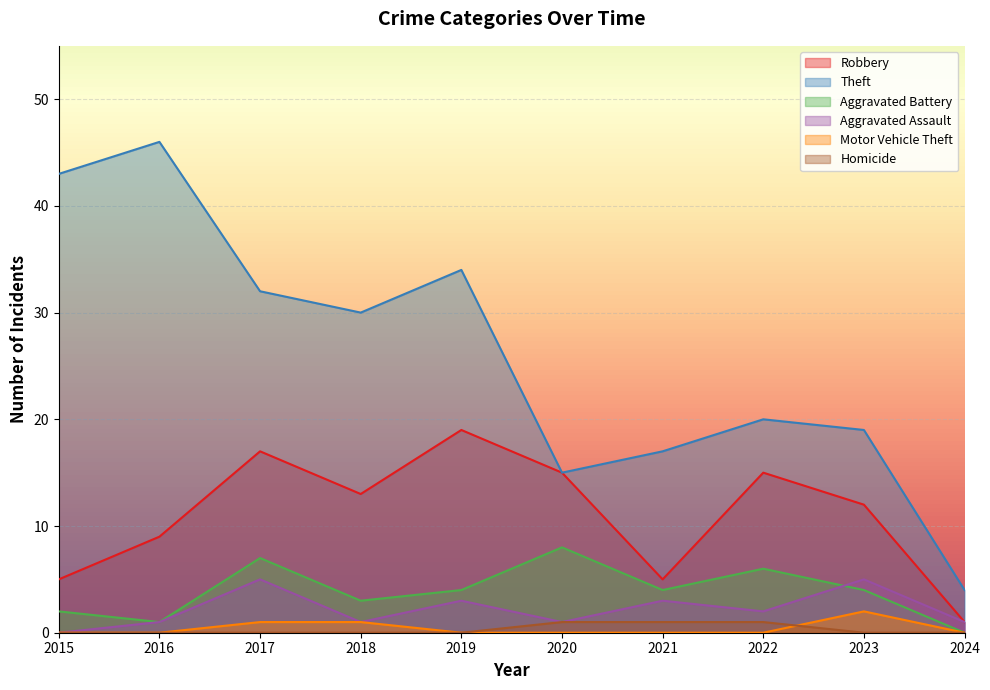

The value of Robbery at 2015 is 5. True or false?

True